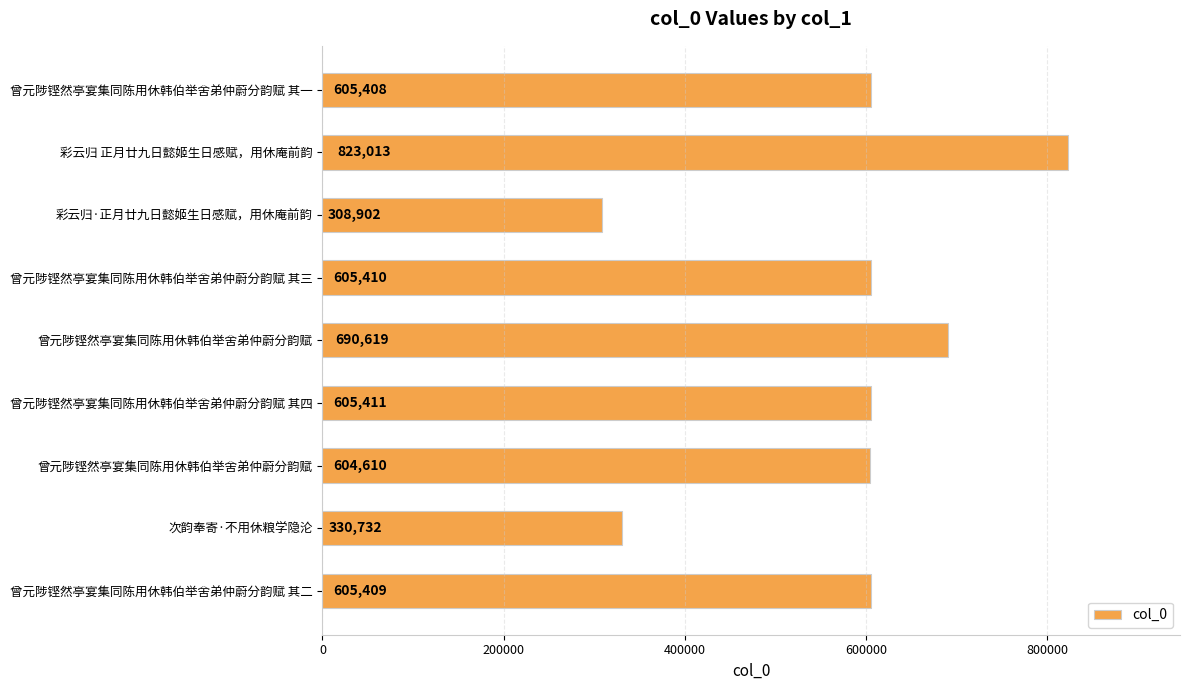

How many bars are there in total?

9